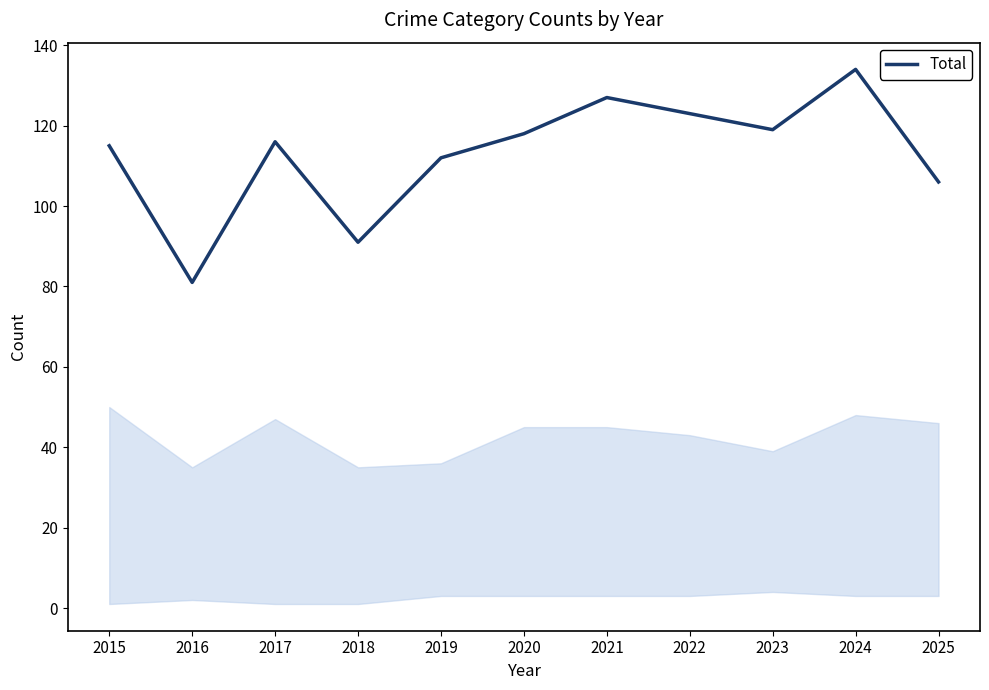

Reading left to right, transcribe all the data shown in this chart.

2015=115	2016=81	2017=116	2018=91	2019=112	2020=118	2021=127	2022=123	2023=119	2024=134	2025=106